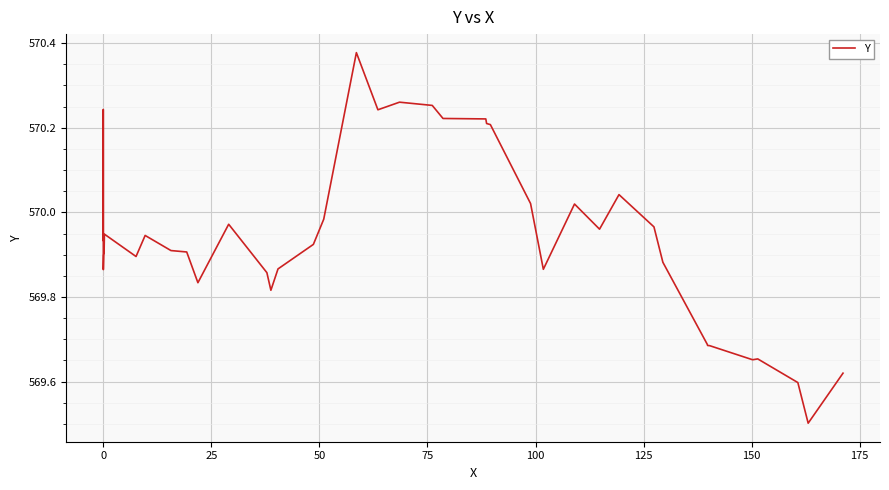

What is the sum of all values?

22797.5